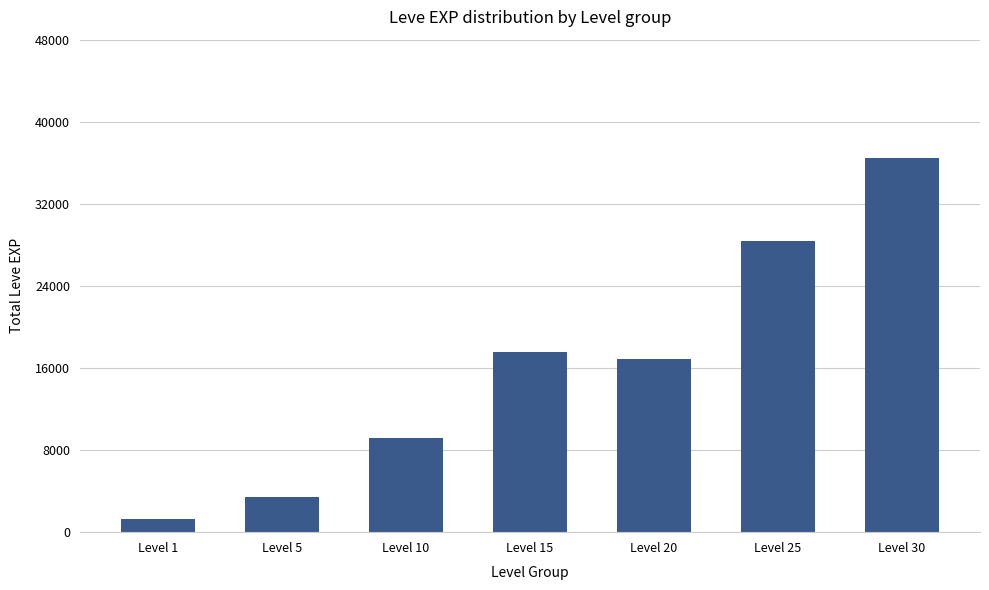

At which label does the data first exceed 16865?

Level 15